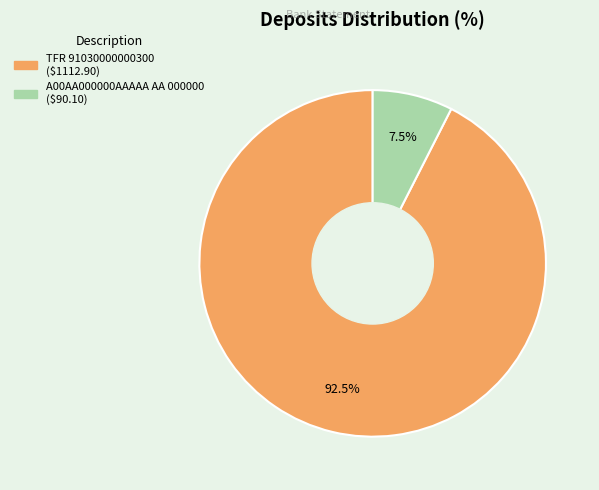

Is there a majority slice in this chart?

Yes